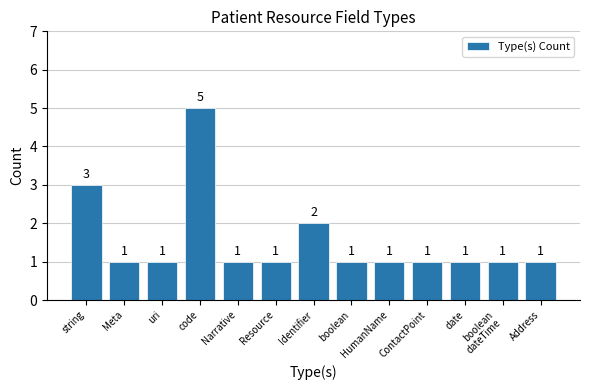

How many bars are there in total?

13